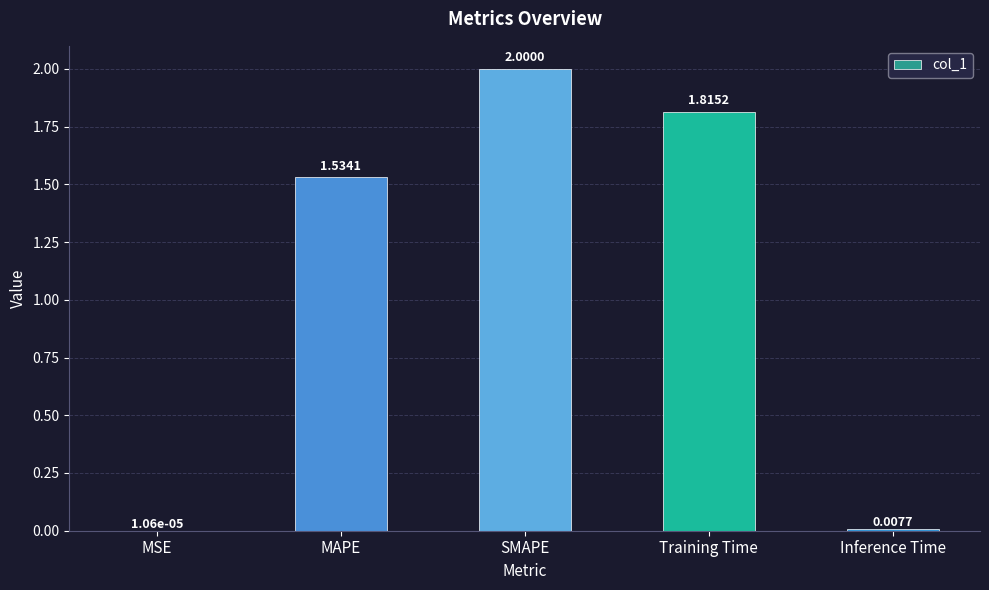

Which category has the highest value across all series?

SMAPE